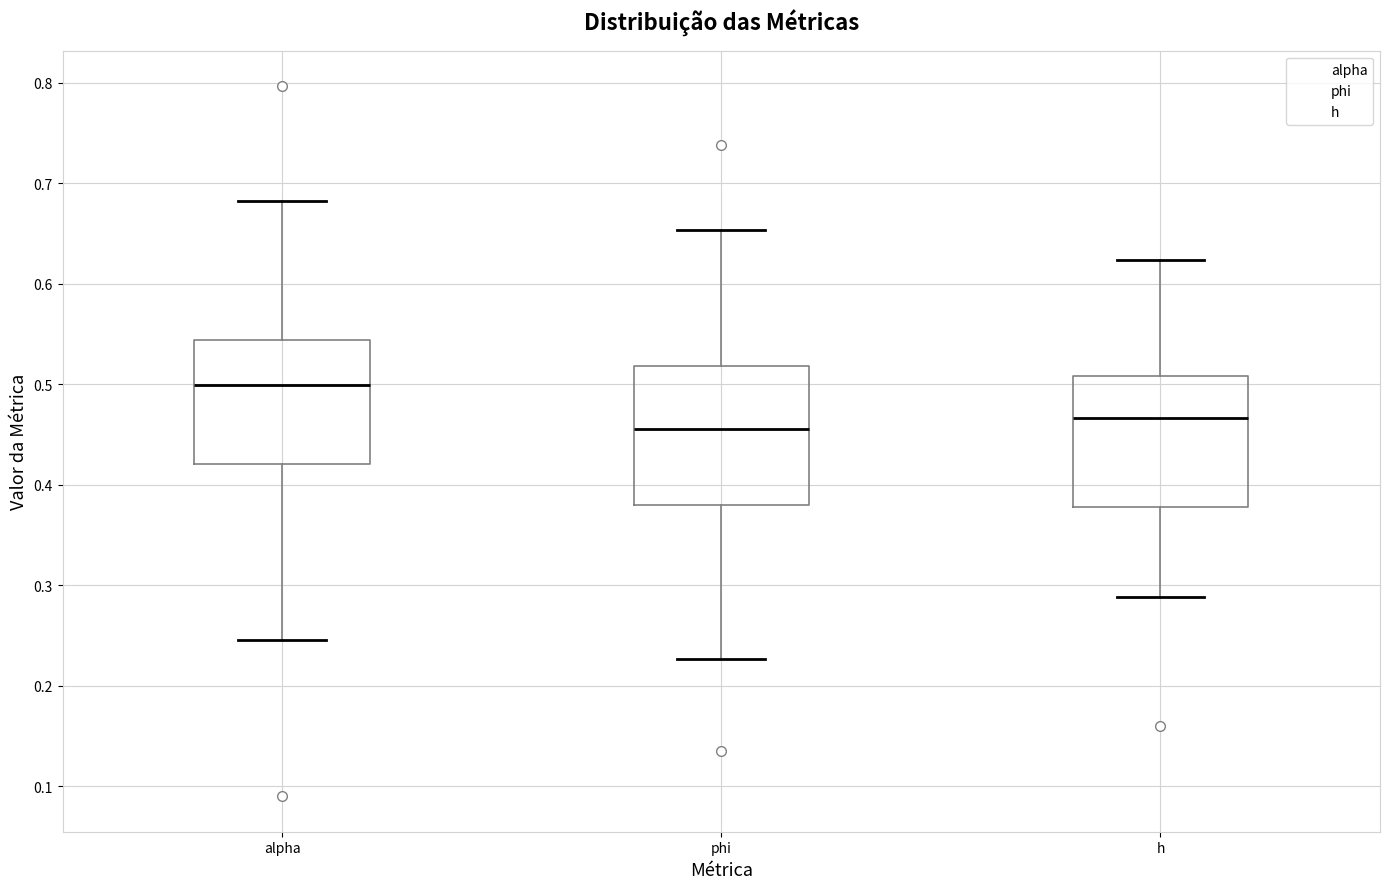

Reading left to right, transcribe this box plot: for each box, give where its median line is, the range the box spans, and where its two whiskers end, as read against the y-axis. The values are not printed on the chart, so give them approximately, as read against the axis.

alpha: median 0.50, box 0.42 to 0.54, whiskers 0.25 to 0.68
phi: median 0.46, box 0.38 to 0.52, whiskers 0.23 to 0.65
h: median 0.47, box 0.38 to 0.51, whiskers 0.29 to 0.62